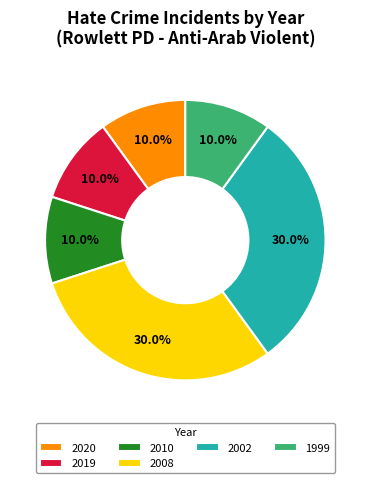

What is the total percentage of 2019 and 1999?

20.0%